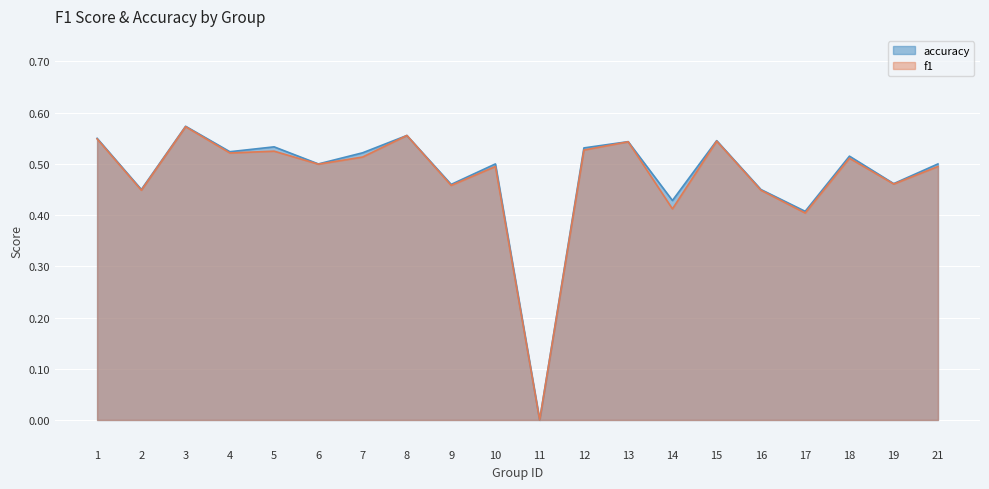

List the series in order of their overall mean, lowest first.

f1, accuracy